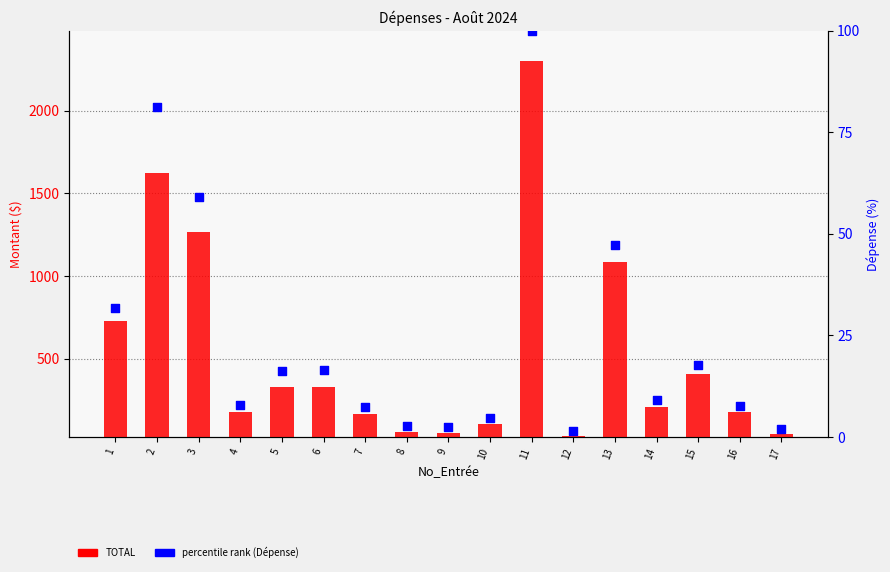

At which category is the sum across all series the highest?

11